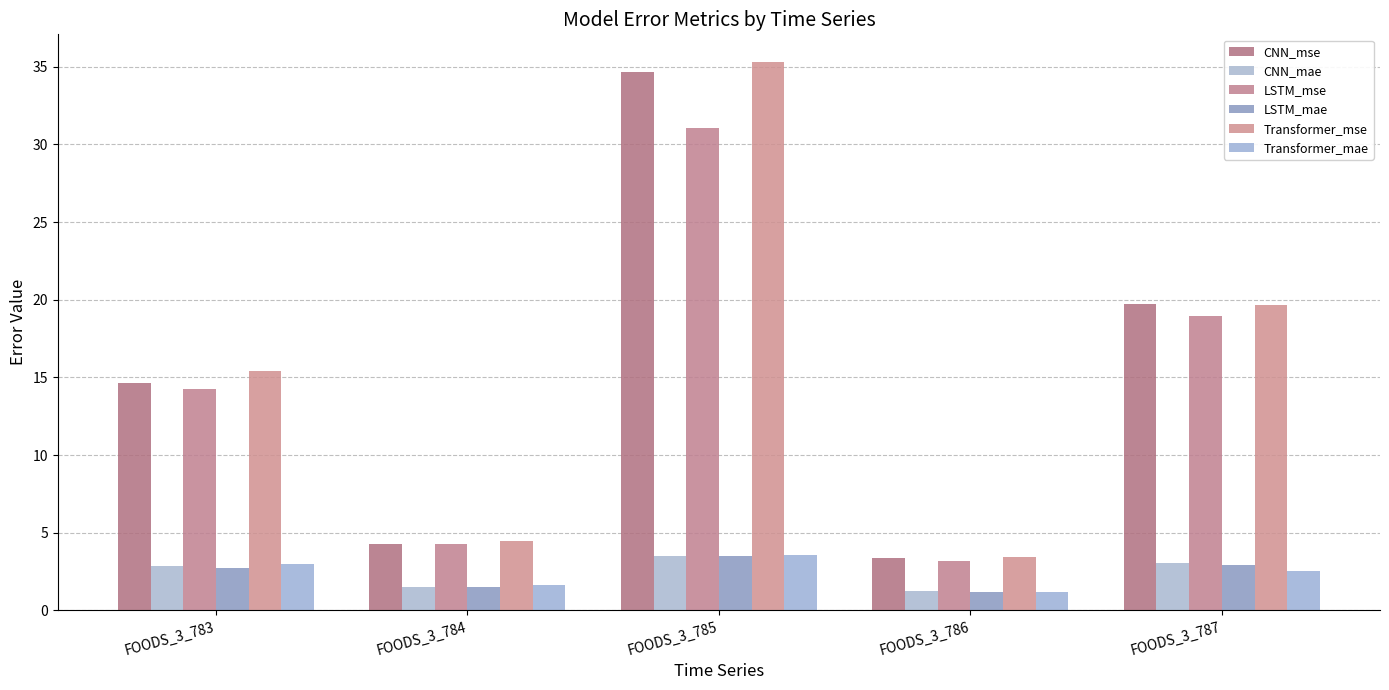

Between FOODS_3_783 and FOODS_3_786, which series saw the biggest shift?

Transformer_mse